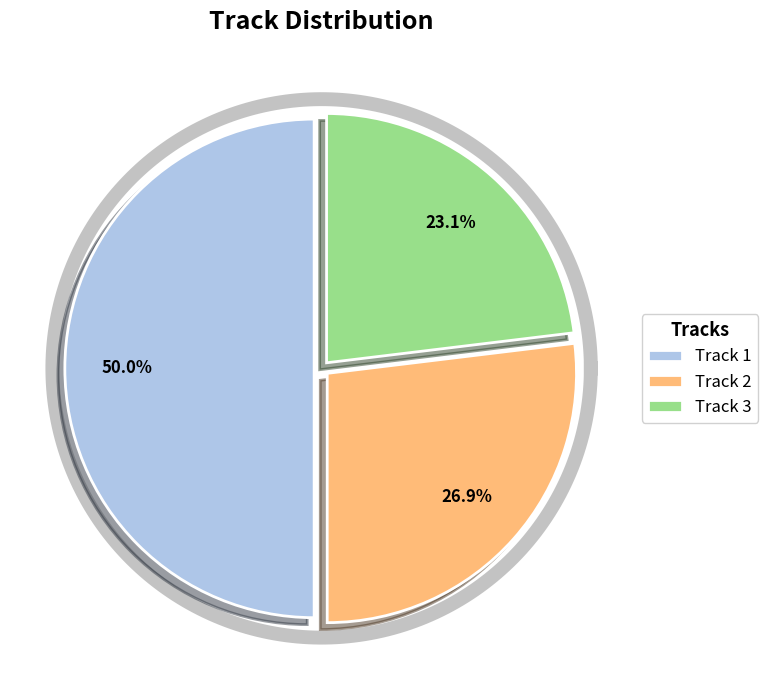

To the nearest percent, what portion does Track 1 represent?

50%